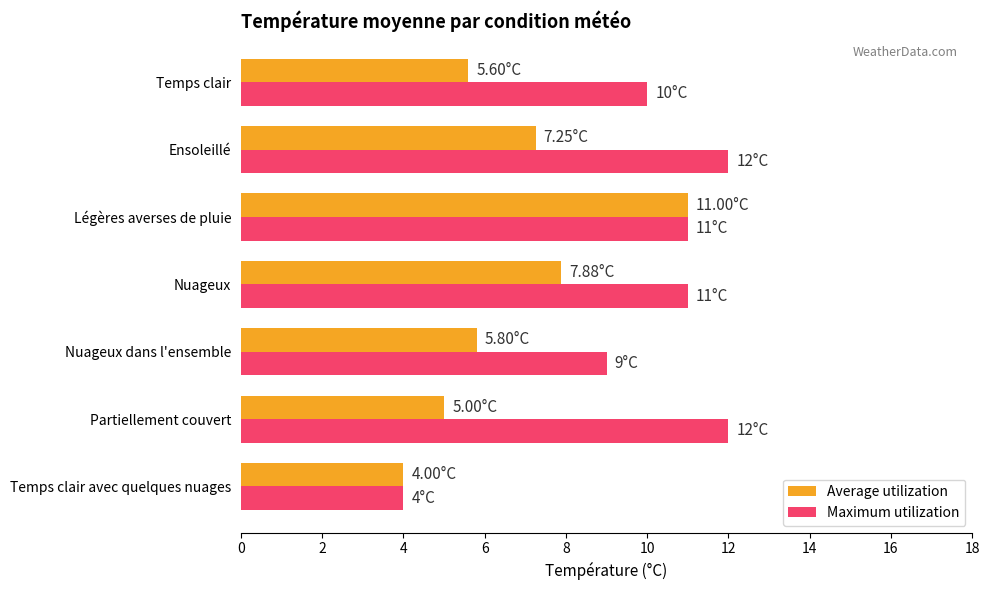

How many data points does each series have?

7